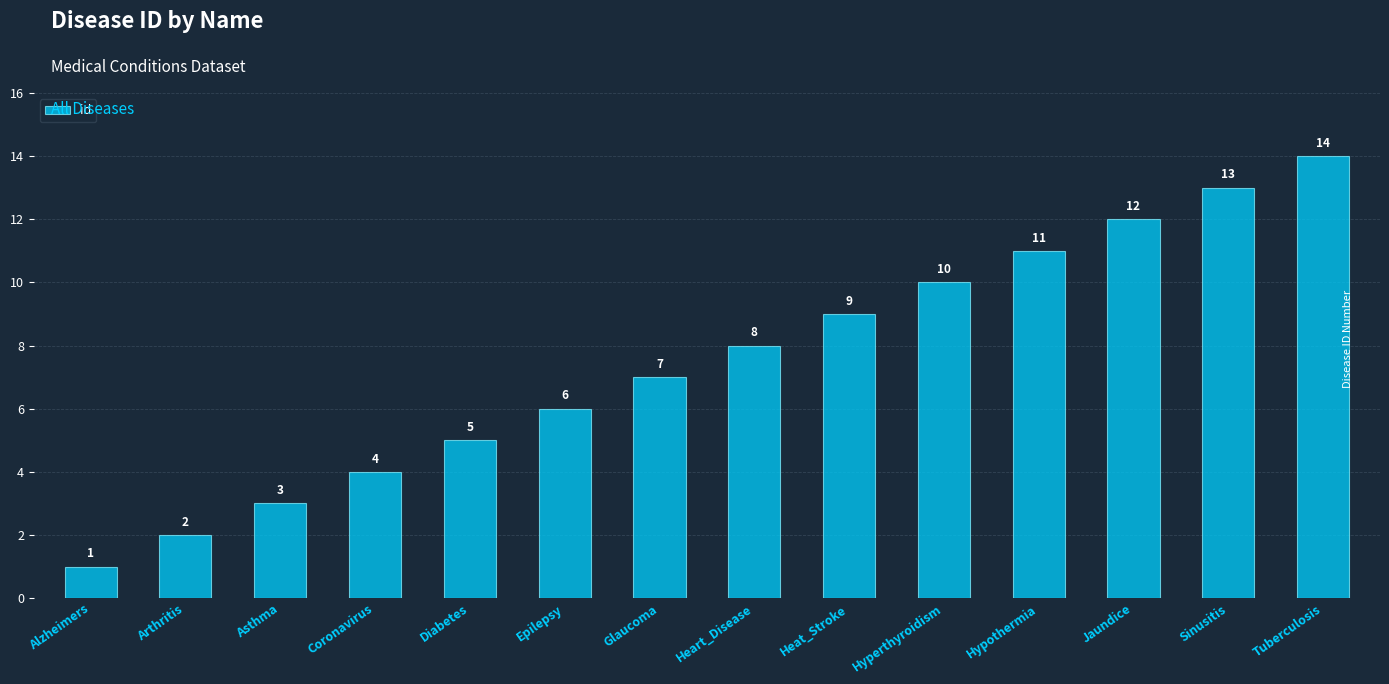

What is the sum of the values at Epilepsy and Hyperthyroidism?

16